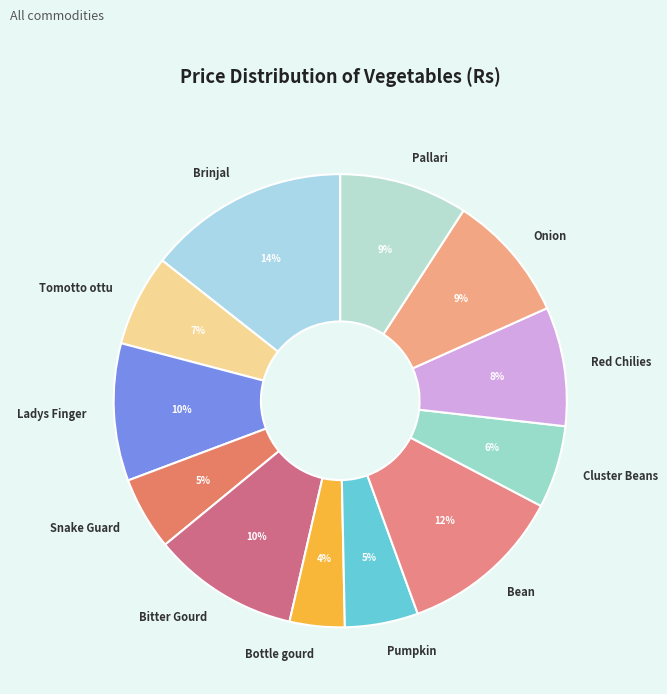

Count the number of slices in the pie.

12